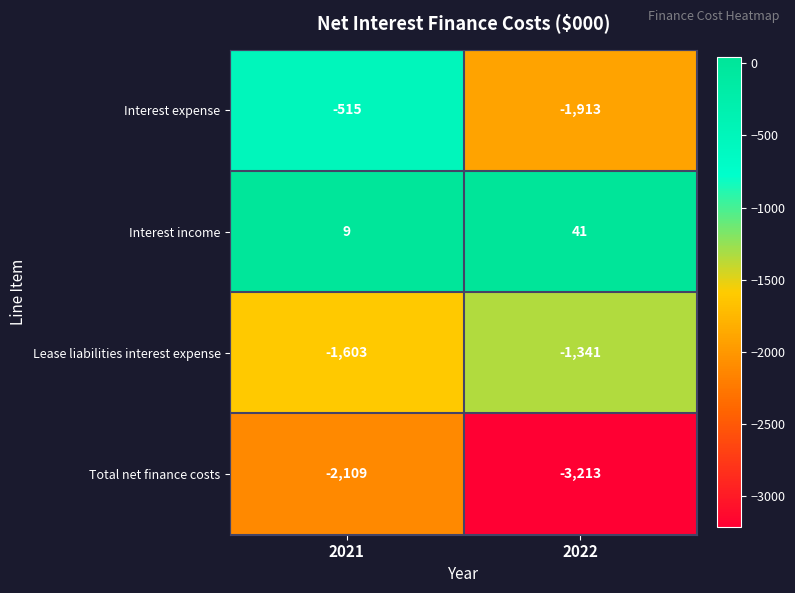

At which category is the sum across all series the highest?

2021